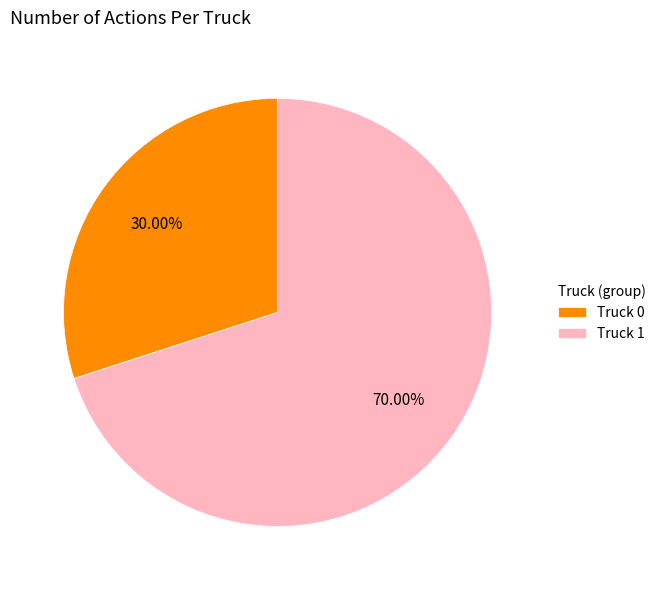

What is the ratio of the value at Truck 0 to the value at Truck 1?

0.4